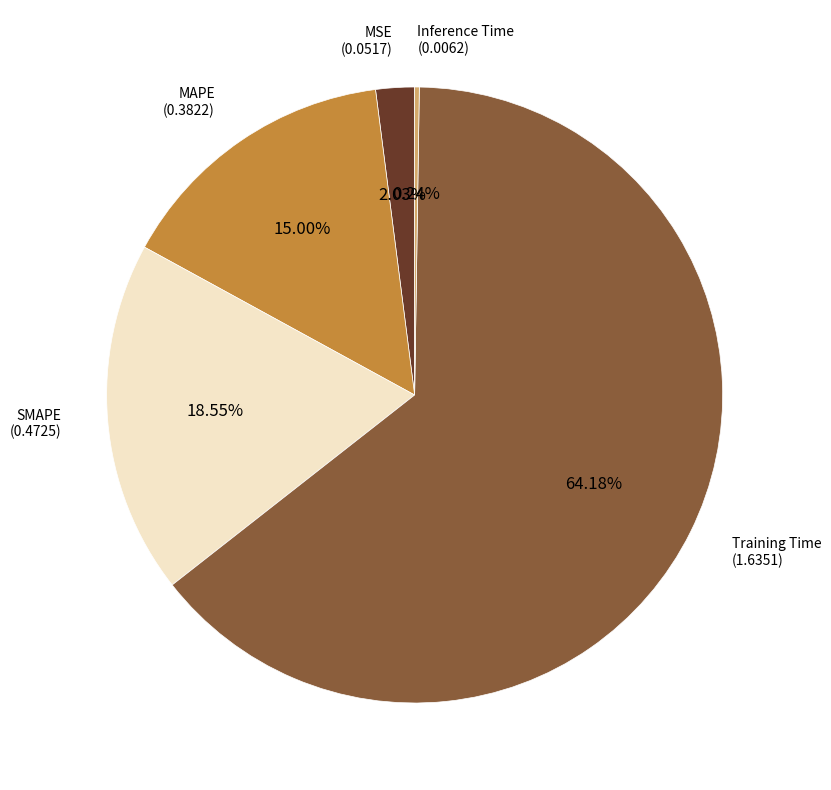

What is the majority slice?

Training Time